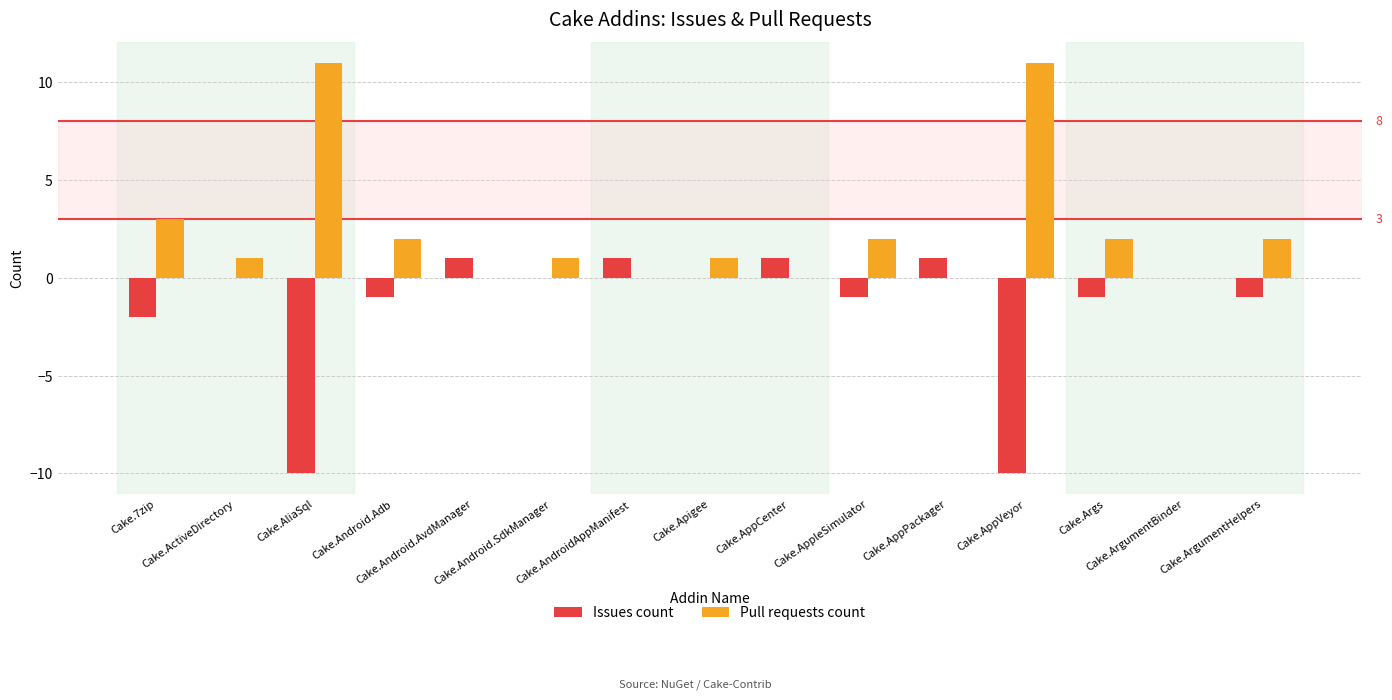

Is it true that Pull requests count equals 5 at Cake.AppPackager?

False